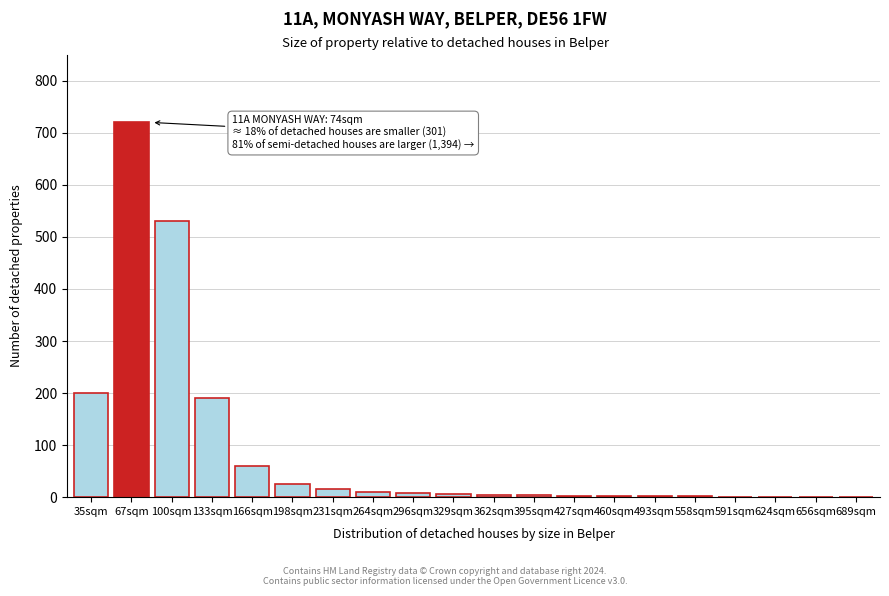

True or false: the data shows 200 at 35sqm.

True